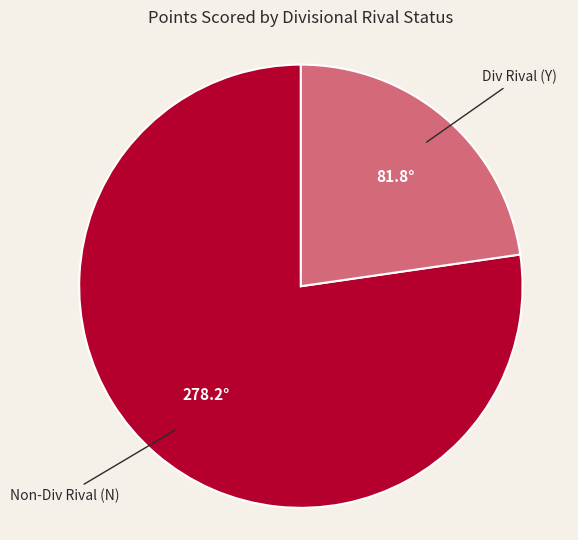

How many slices are in this pie chart?

2